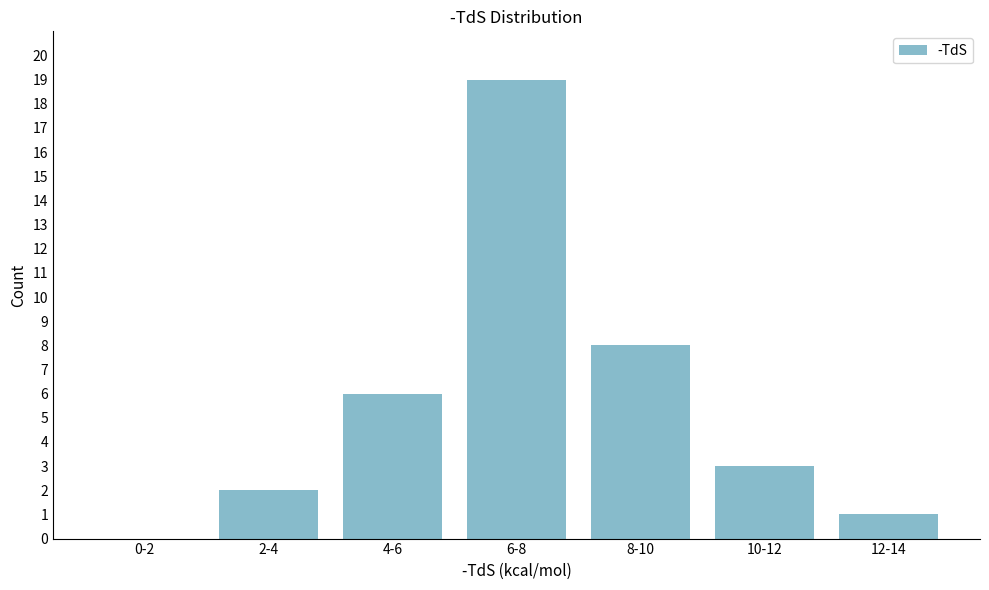

Reading right to left, list all the values displayed in this chart.

12-14=1	10-12=3	8-10=8	6-8=19	4-6=6	2-4=2	0-2=0